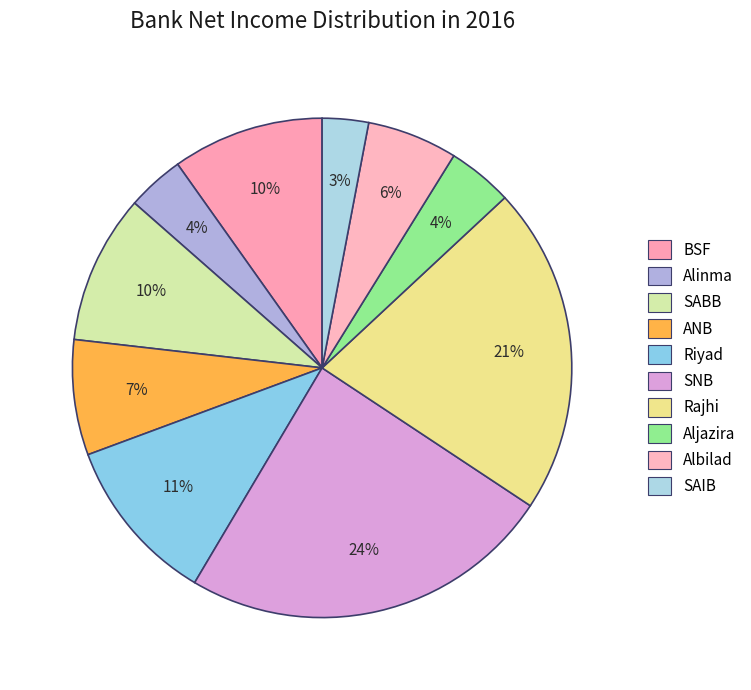

Does SAIB represent more than half of the total?

No